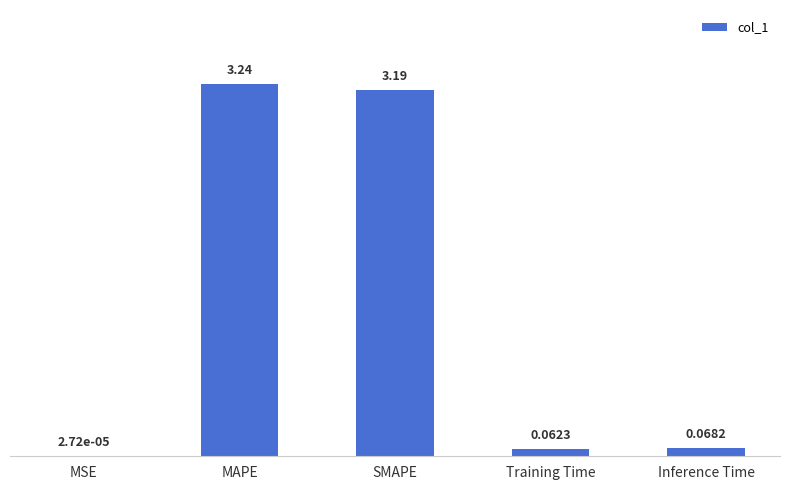

Between SMAPE and MAPE, which is larger?

MAPE